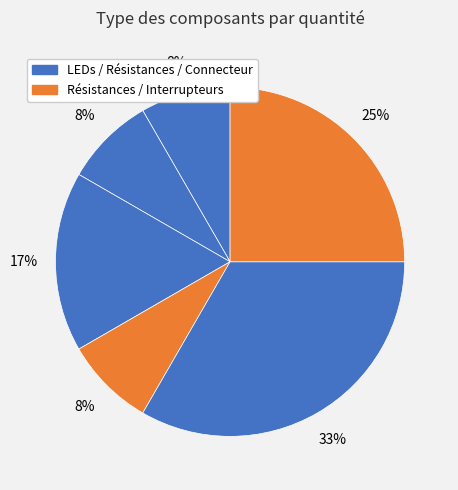

To the nearest percent, what is the average slice percentage?

17%